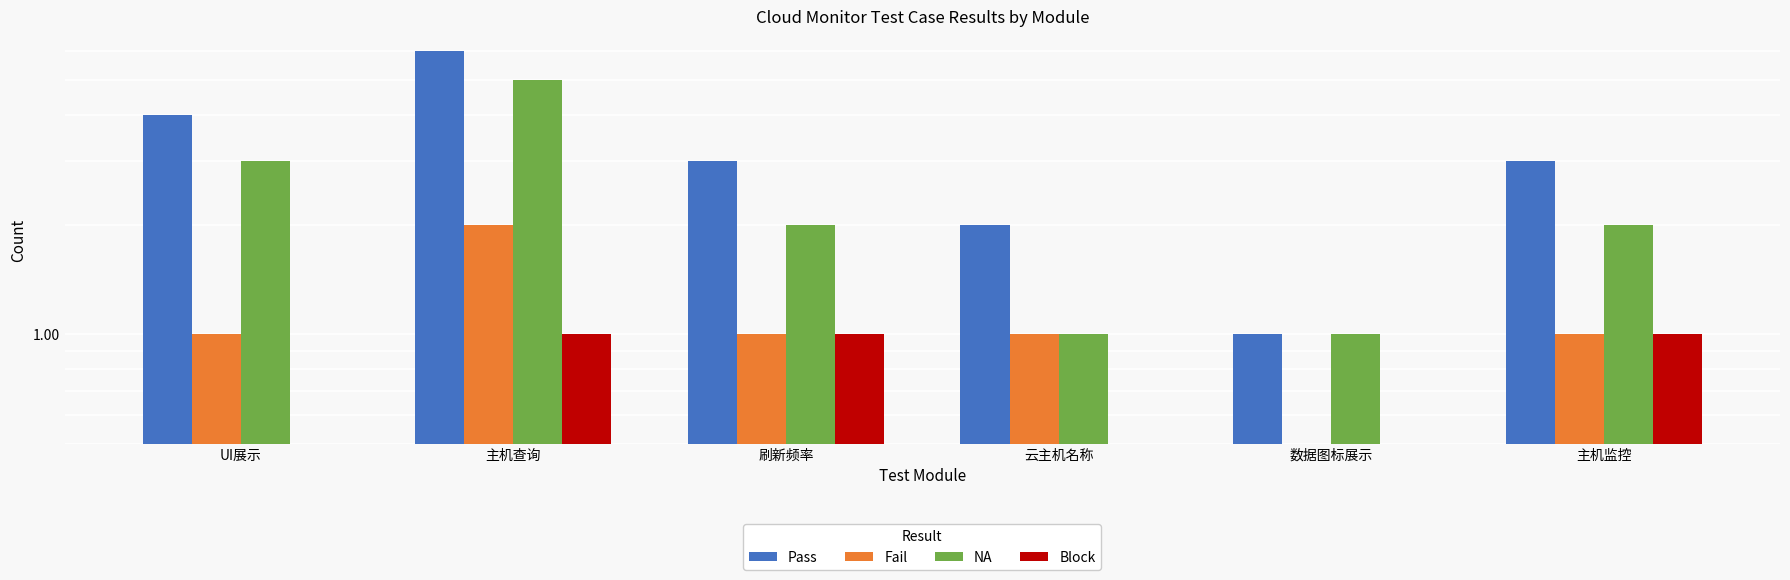

What are all the series names shown in the legend?

Pass, Fail, NA, Block